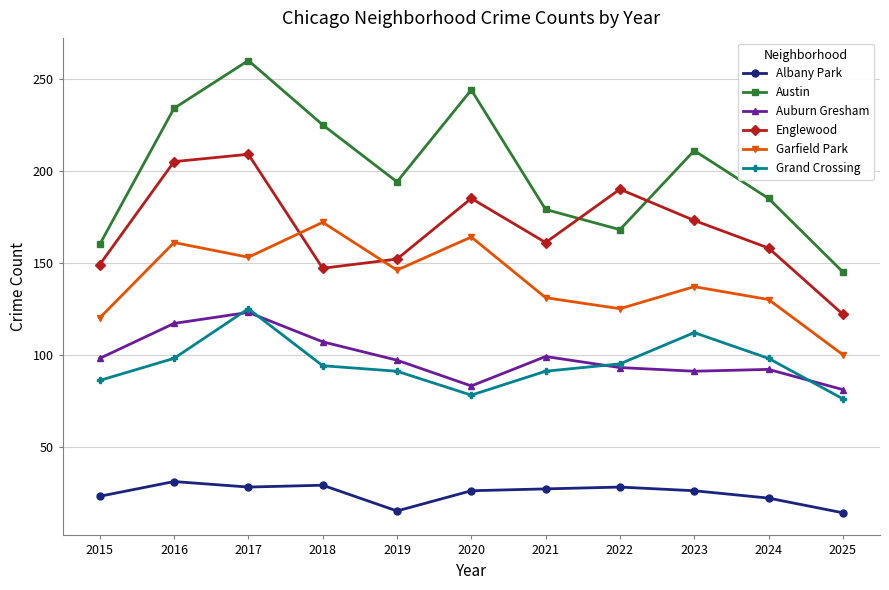

Which series changed the most between 2017 and 2025?

Austin